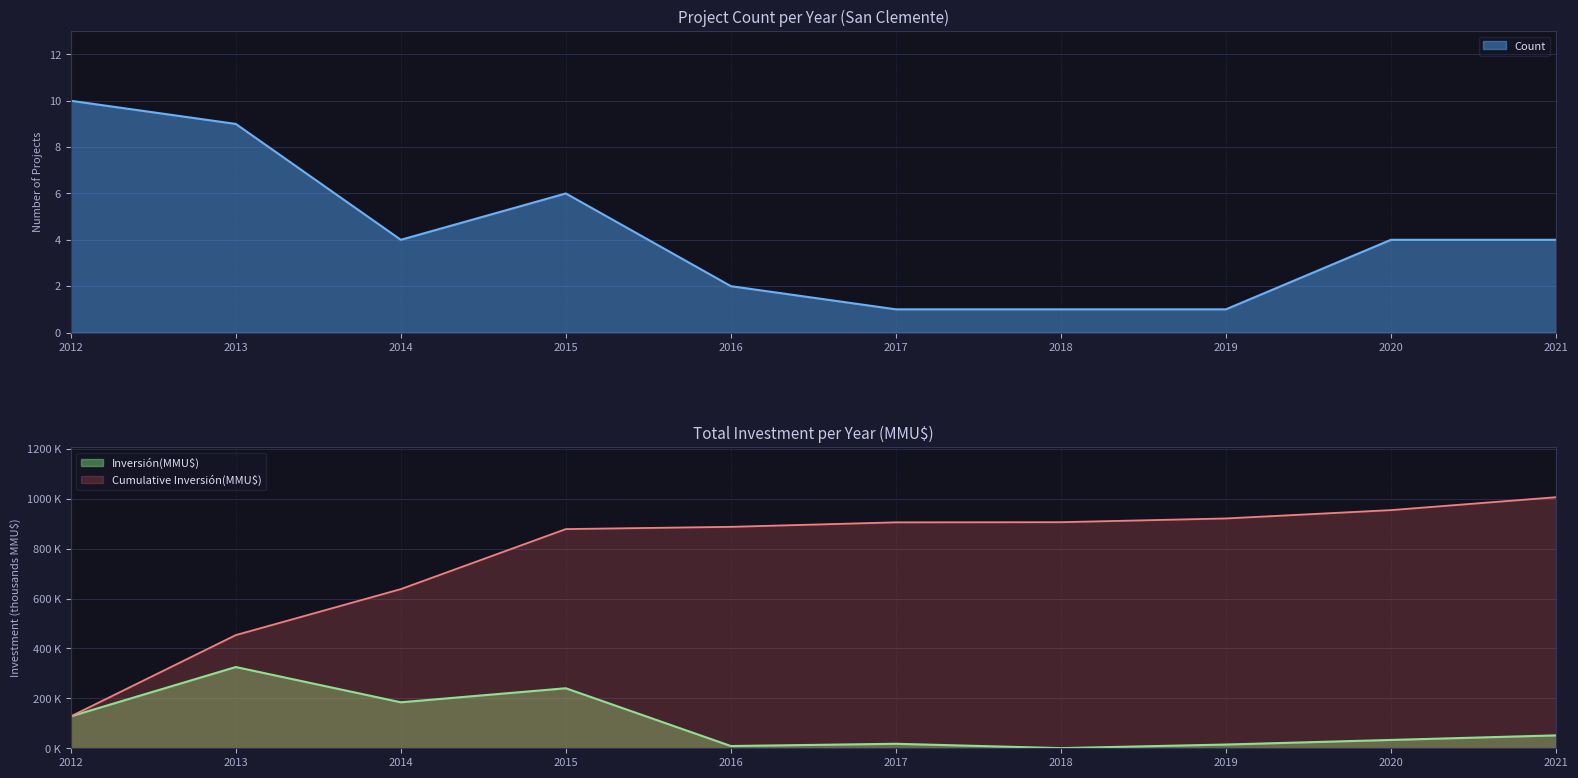

What is the difference between the Count values at 2012 and 2019?

9